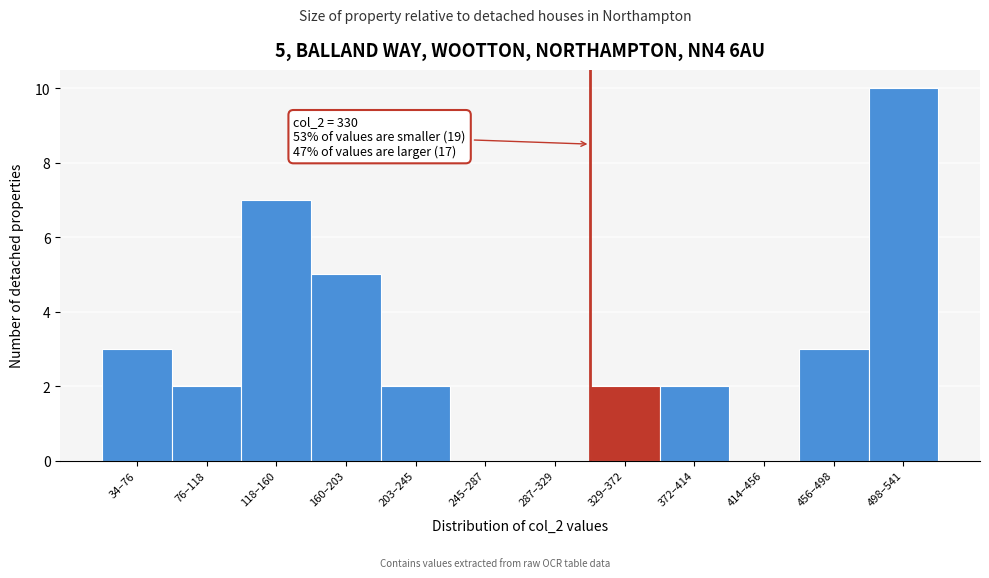

Reading left to right, list all the values displayed in this chart.

34–76=3	76–118=2	118–160=7	160–203=5	203–245=2	245–287=0	287–329=0	329–372=2	372–414=2	414–456=0	456–498=3	498–541=10